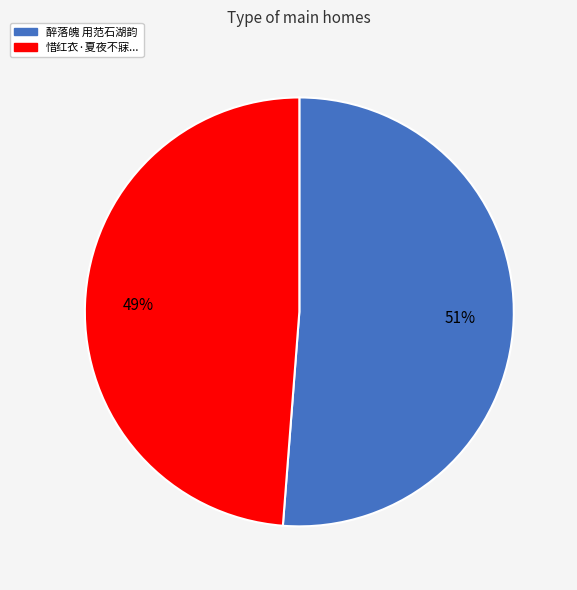

To the nearest percent, what is the difference between the largest and smallest slice percentages?

2%